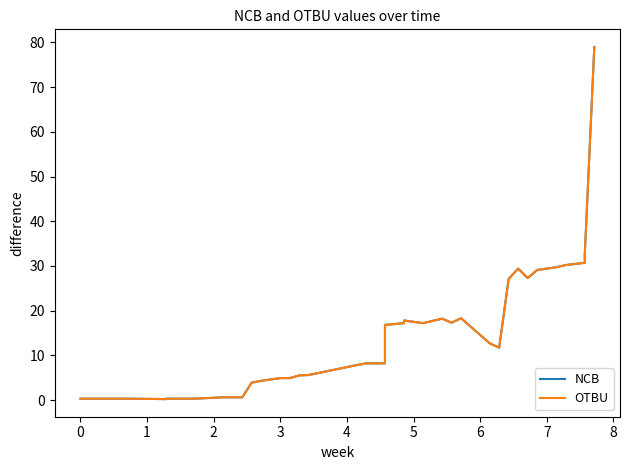

Is the value of NCB at 2 greater than the value of OTBU at 29?

No